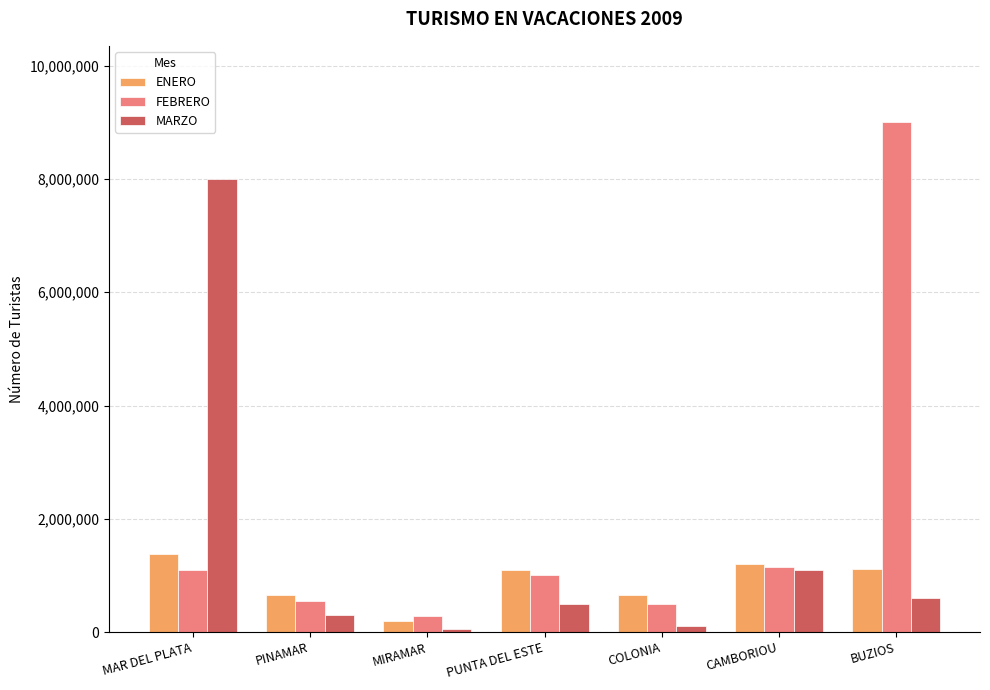

Rank the series by their average value, from lowest to highest.

ENERO, MARZO, FEBRERO